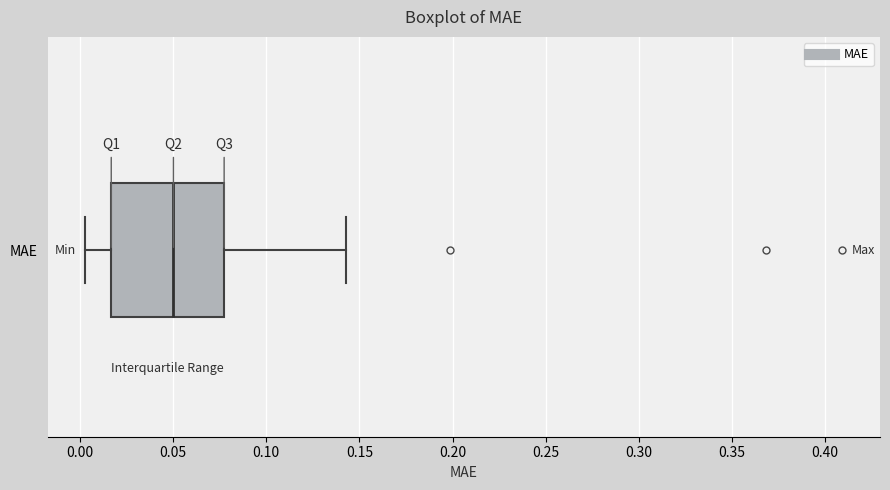

Transcribe this box plot: give where the median line is, the range the box spans, and where the two whiskers end, as read against the x-axis. The values are not printed on the chart, so give them approximately, as read against the axis.

median 0.050, box 0.015 to 0.075, whiskers 0.005 to 0.145